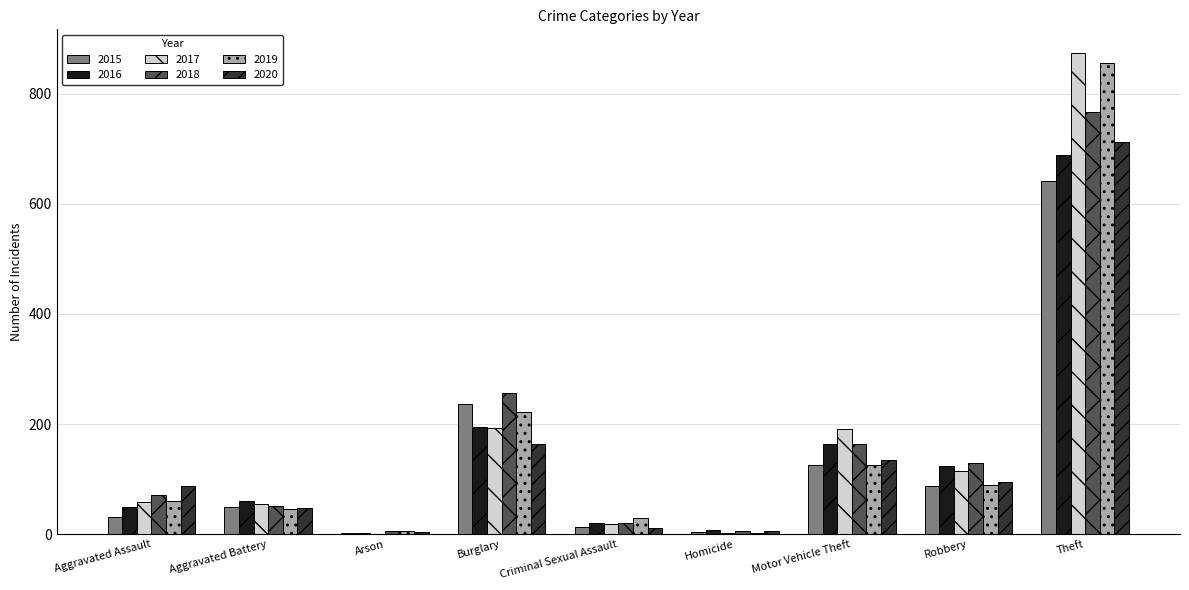

Is the value of 2017 at Burglary greater than the value of 2019 at Theft?

No